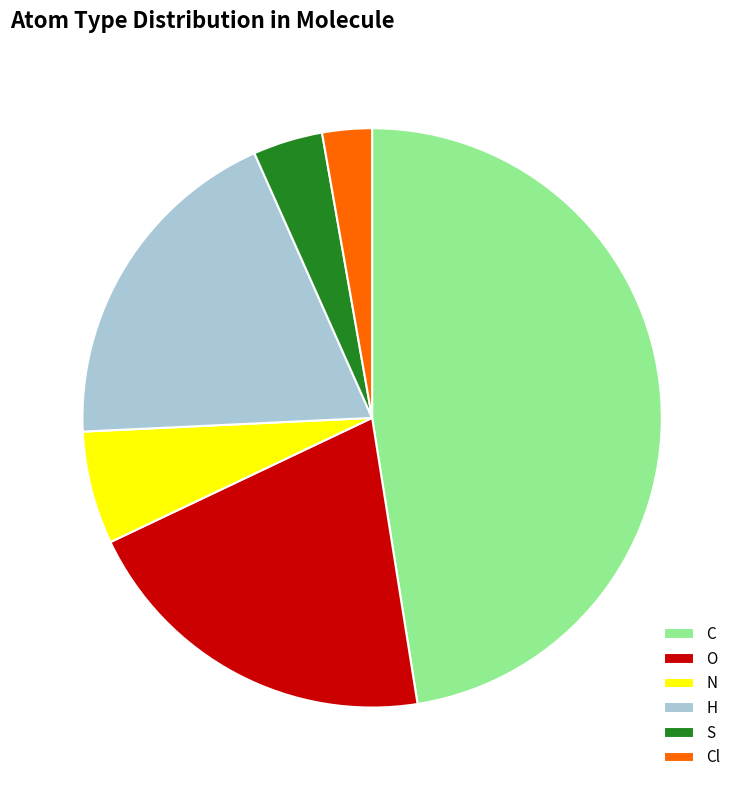

What is the largest slice in the pie chart?

C